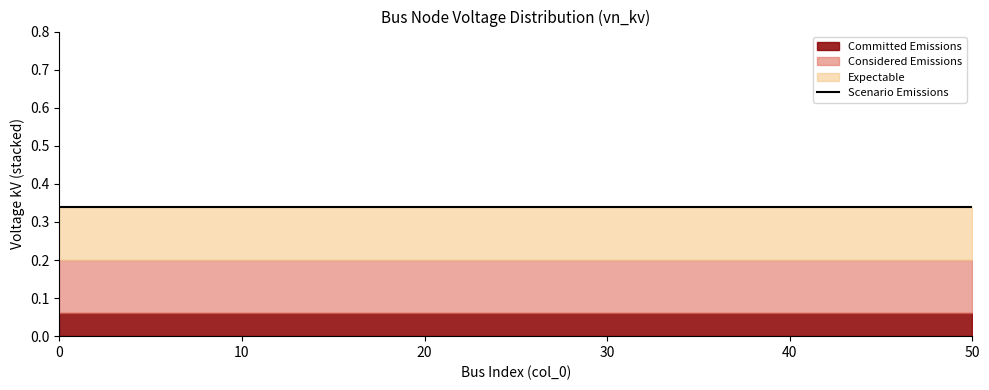

What are all the series names shown in the legend?

Committed Emissions, Considered Emissions, Expectable, Scenario Emissions